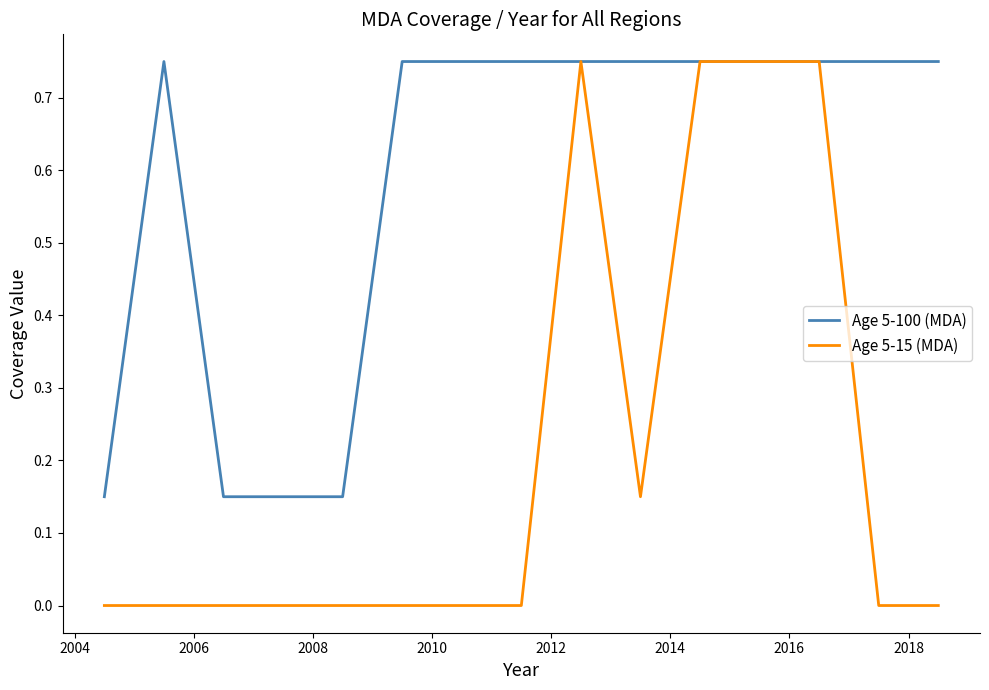

Which series has the largest total across all categories?

Age 5-100 (MDA)